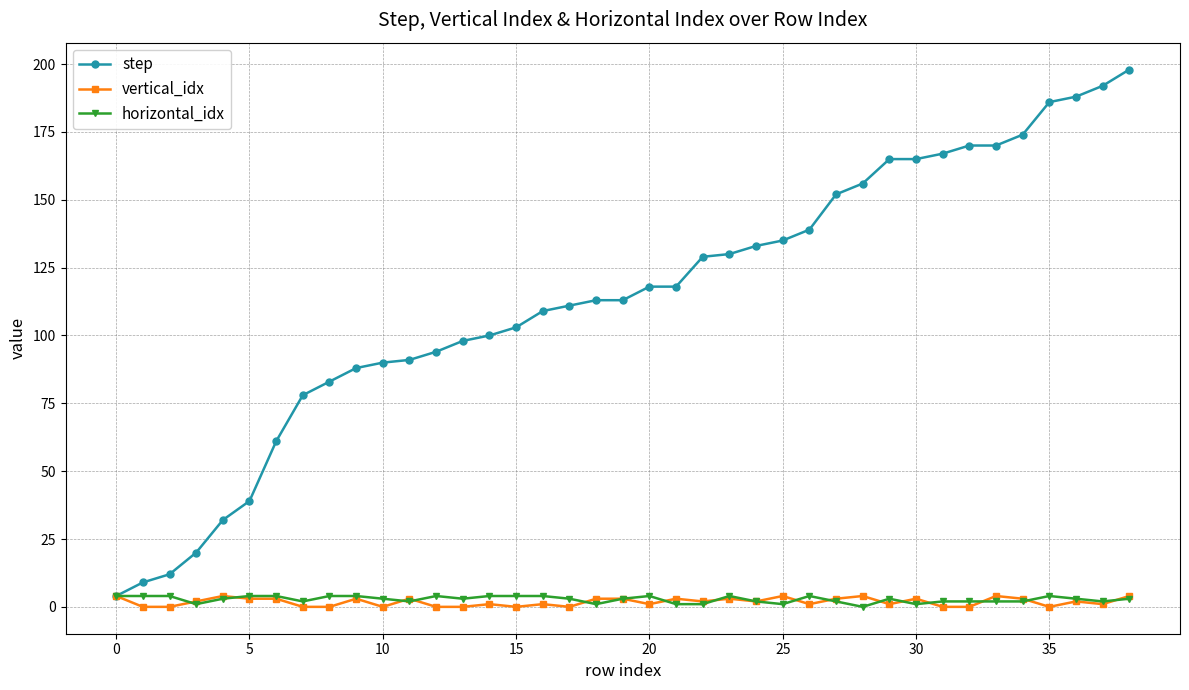

True or false: vertical_idx has more than 0 interior local peaks.

True